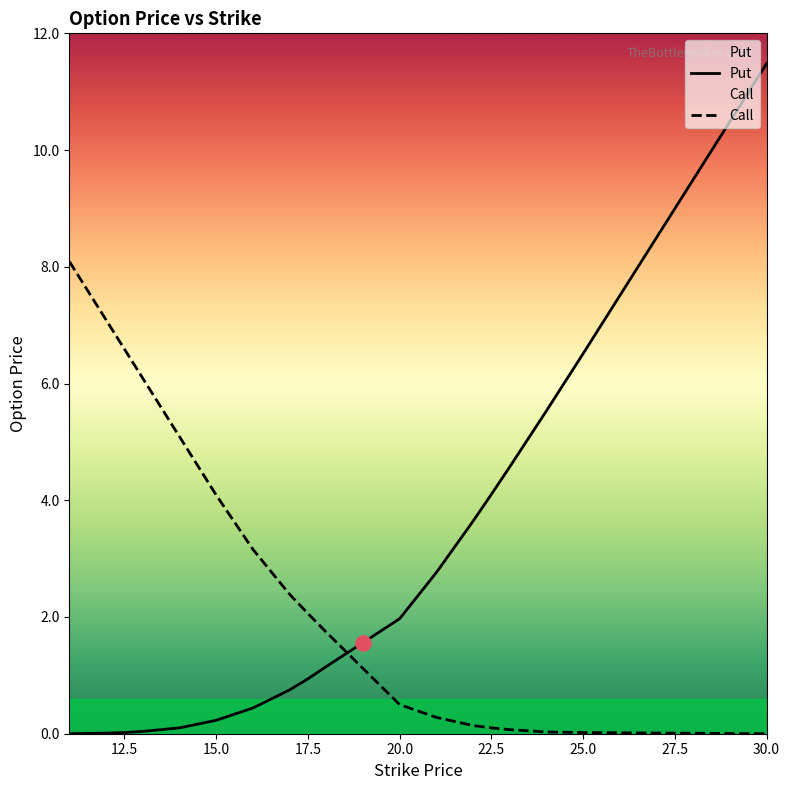

Which series has the largest total across all categories?

Call